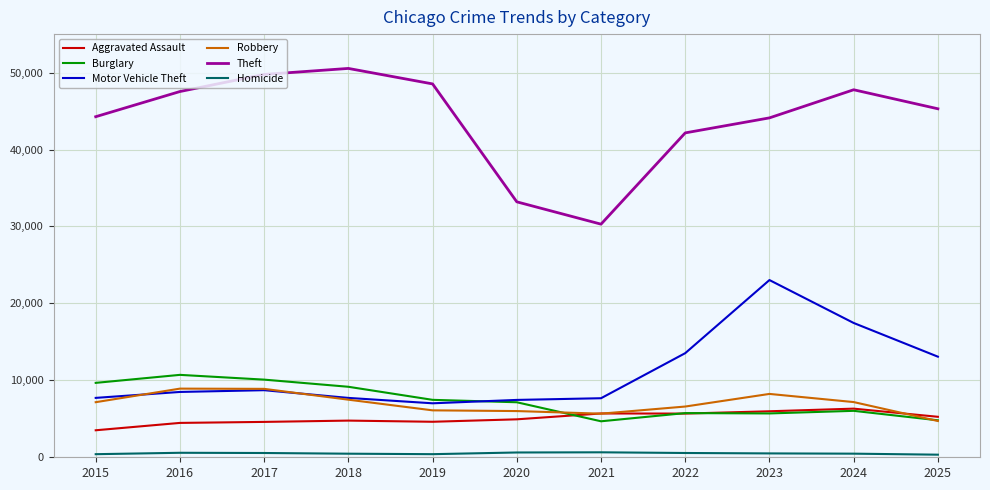

Which series has the widest spread of values?

Theft